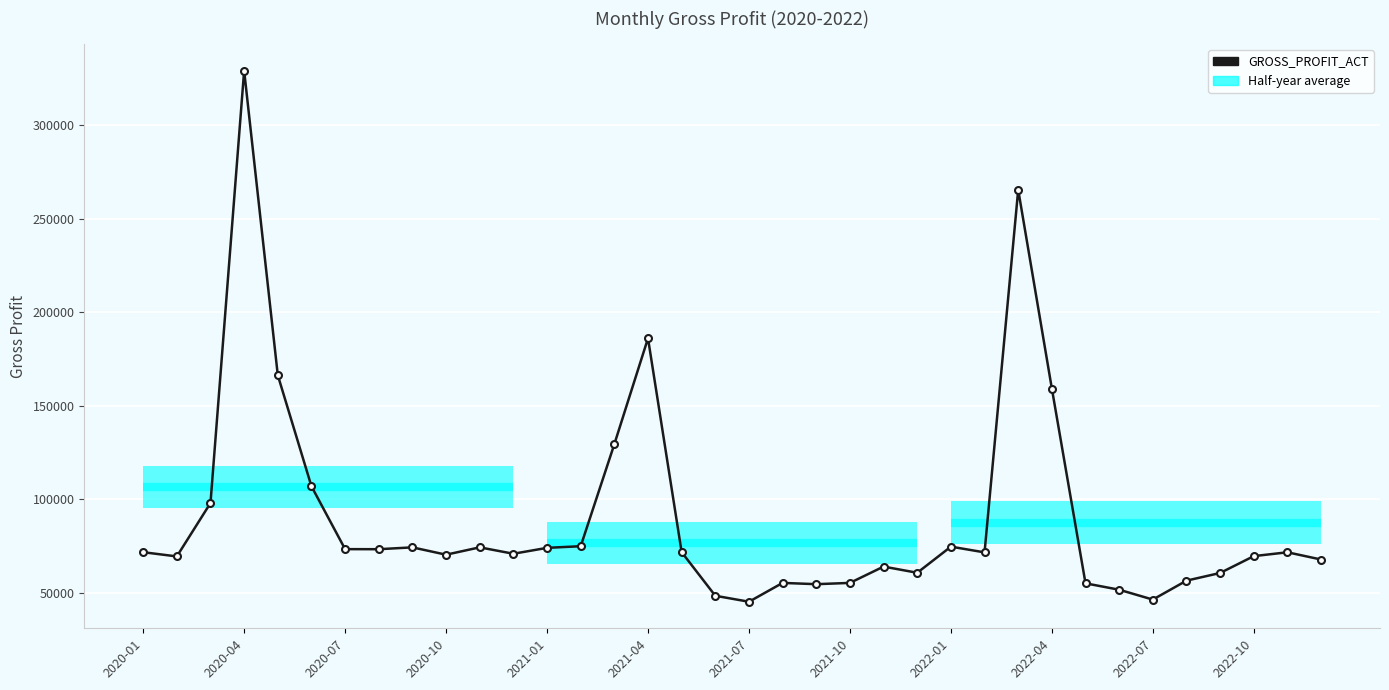

At which label is the value closest to 187180?

2021-04